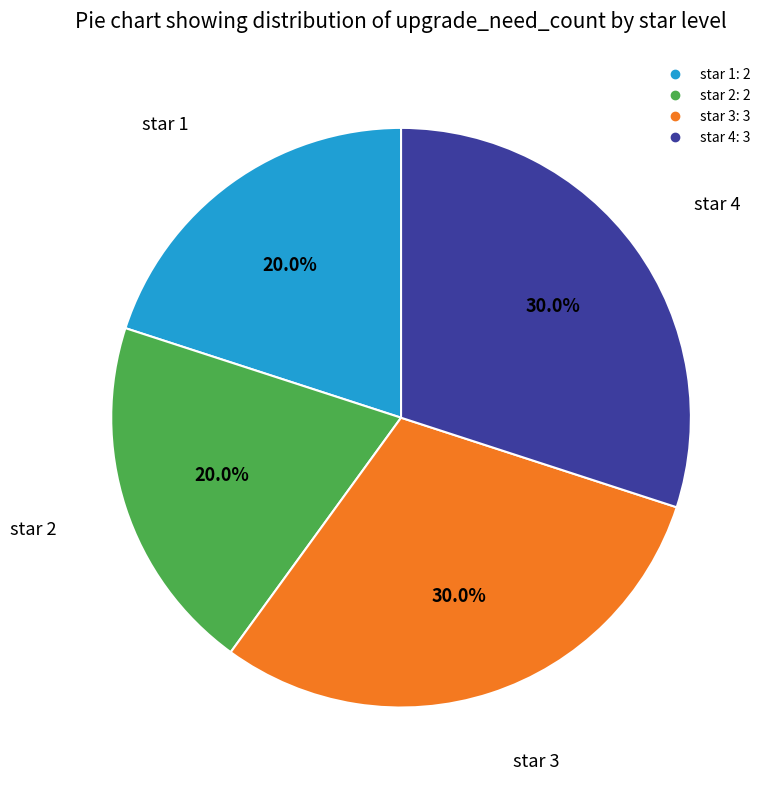

Approximately how many times larger is the value at star 4 compared to star 3?

1.0